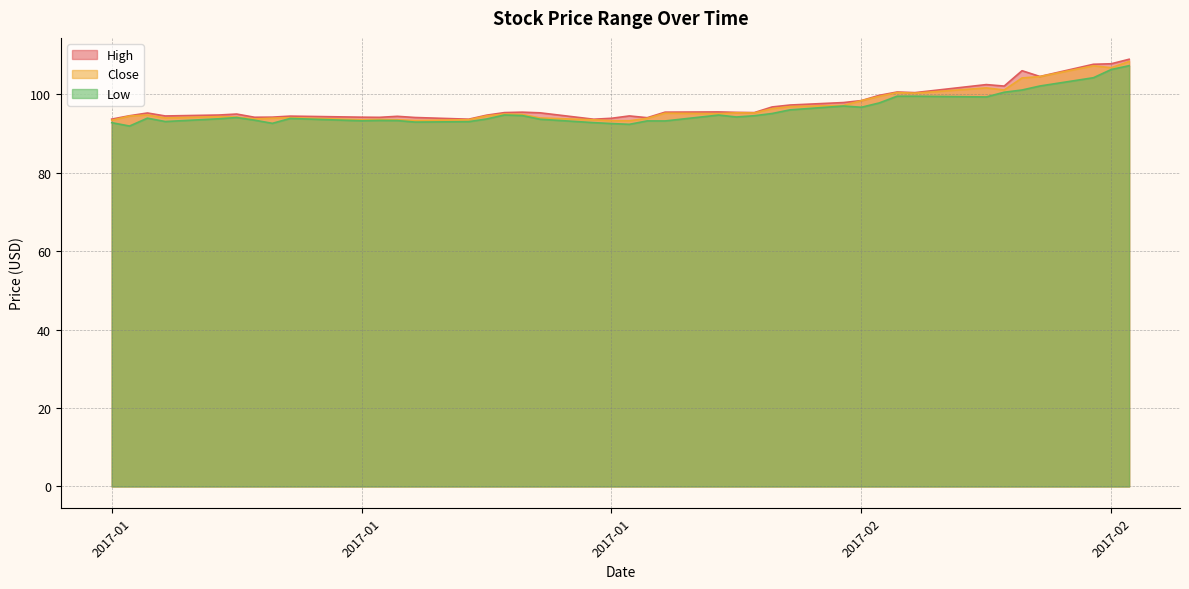

Where is Low nearest to the value 99?

2017-02-21